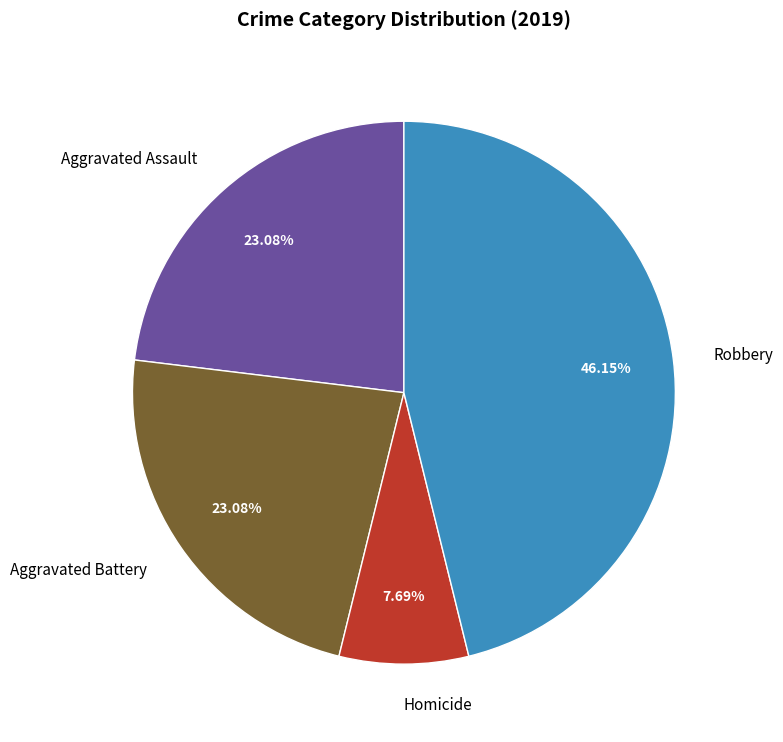

What percentage is the Robbery slice, to the nearest percent?

46%